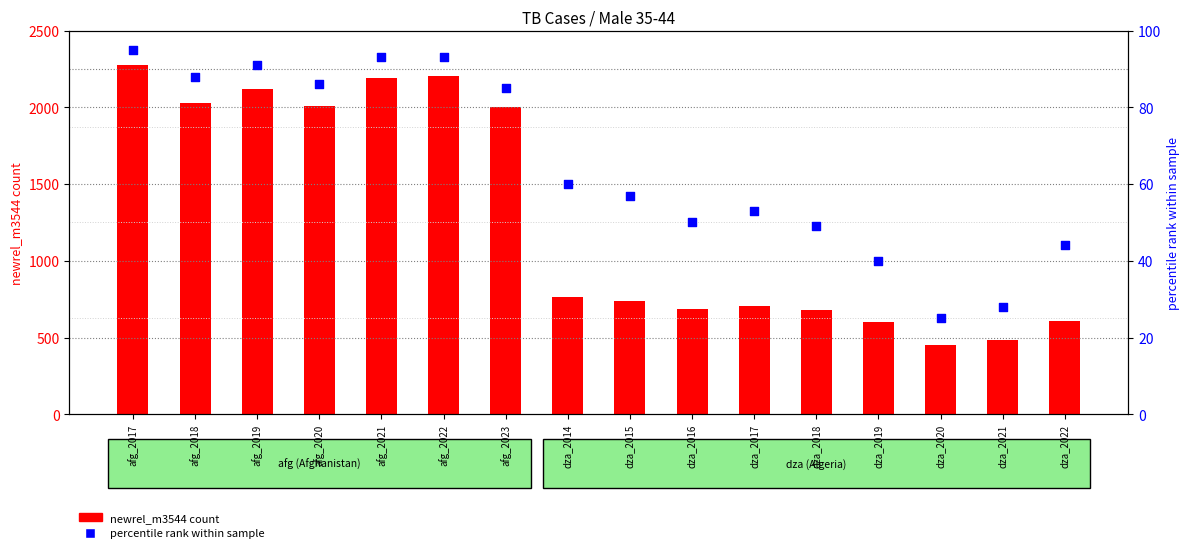

At how many categories does at least one series exceed 85?

16